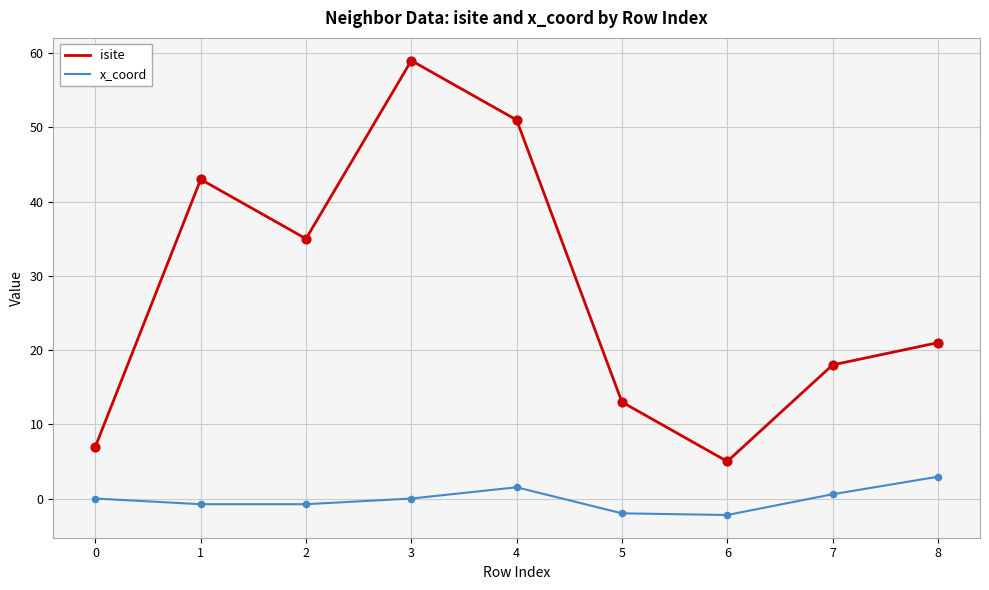

Between 3 and 5, which series saw the biggest shift?

isite